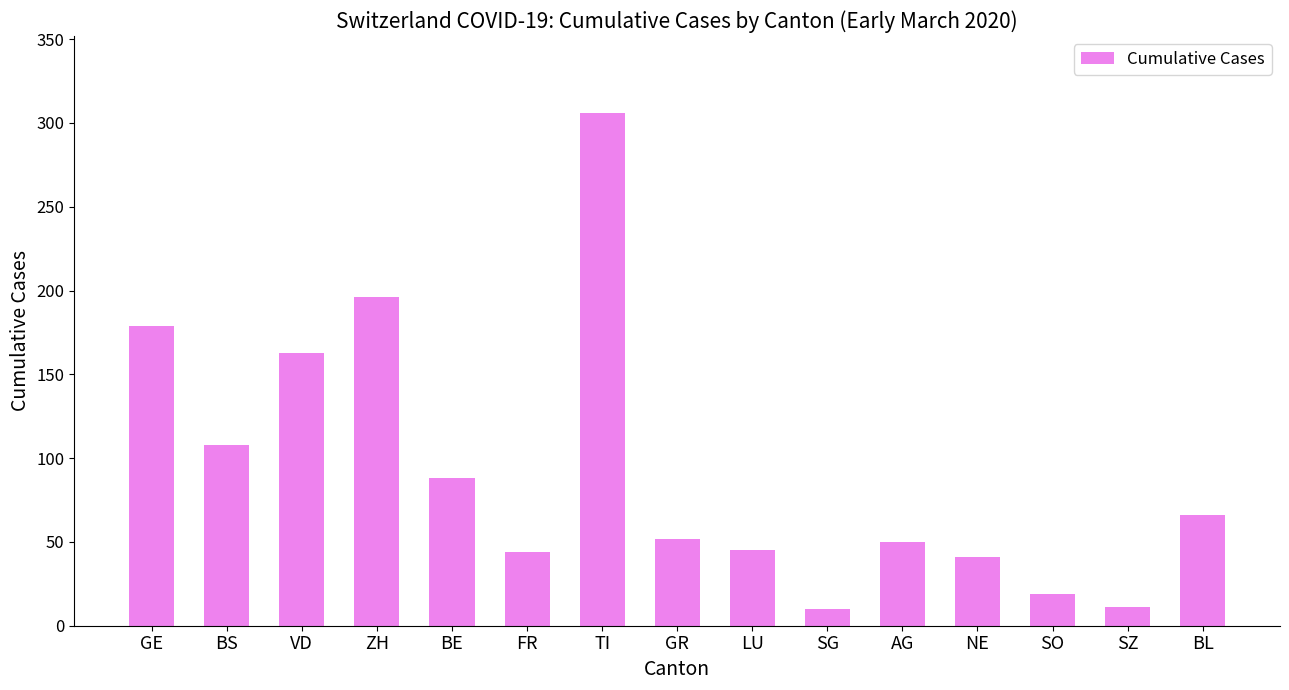

What is the difference between the values at ZH and SZ?

185